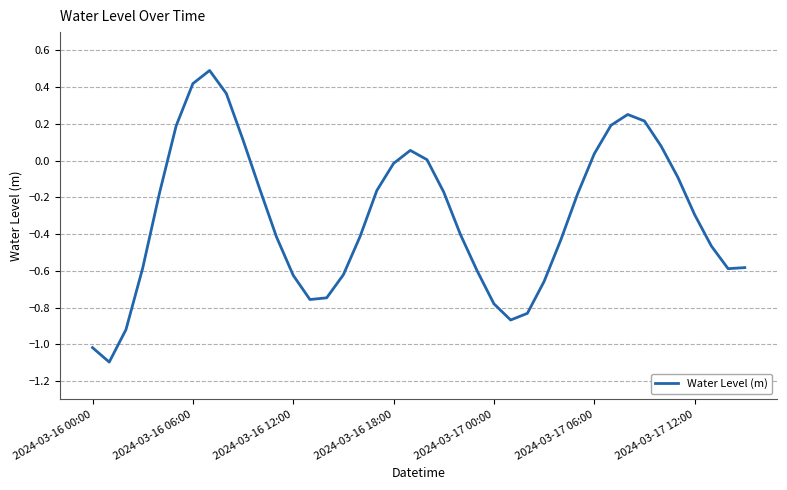

What is the difference between the maximum and minimum values?

1.6